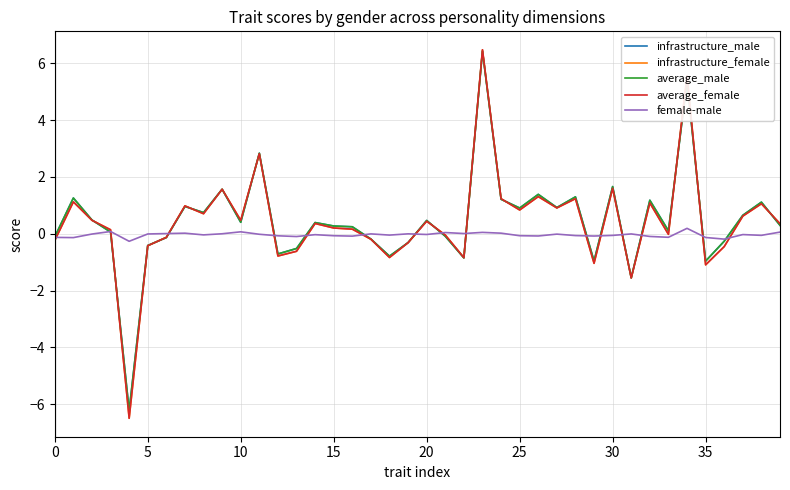

What is the maximum value shown in the chart?

6.5